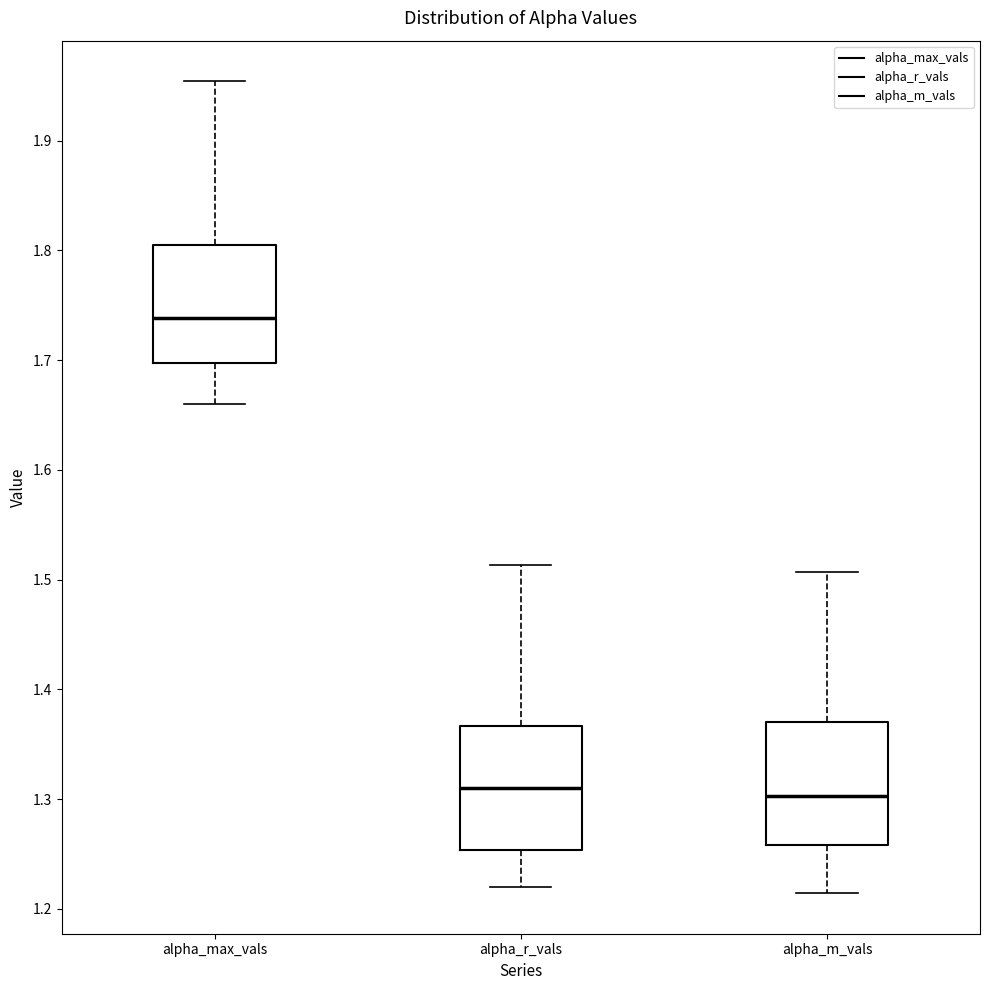

Reading left to right, transcribe this box plot: for each box, give where its median line is, the range the box spans, and where its two whiskers end, as read against the y-axis. The values are not printed on the chart, so give them approximately, as read against the axis.

alpha_max_vals: median 1.74, box 1.70 to 1.80, whiskers 1.66 to 1.95
alpha_r_vals: median 1.31, box 1.25 to 1.37, whiskers 1.22 to 1.51
alpha_m_vals: median 1.30, box 1.26 to 1.37, whiskers 1.21 to 1.51